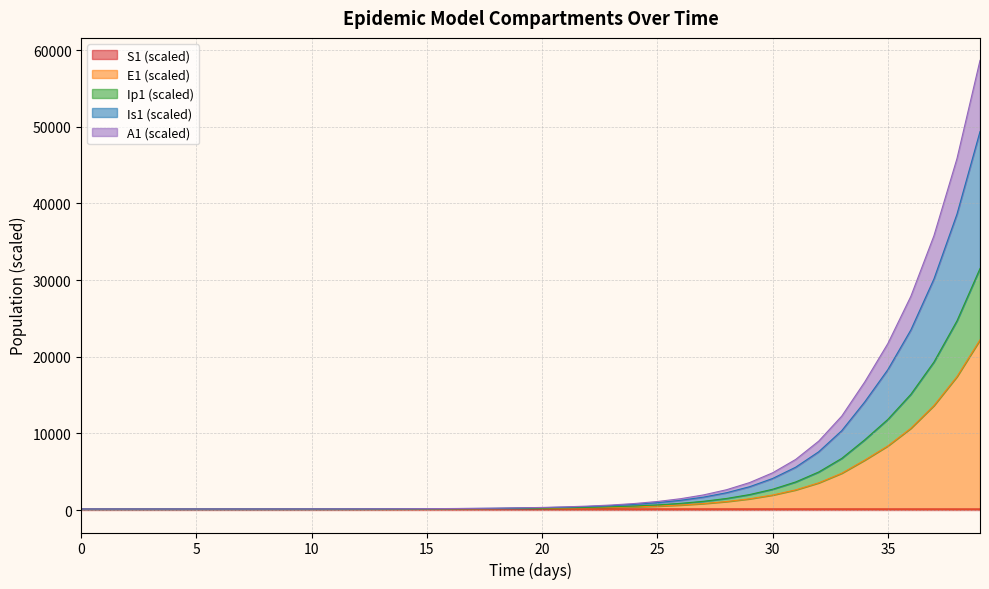

At which category is the sum across all series the highest?

39